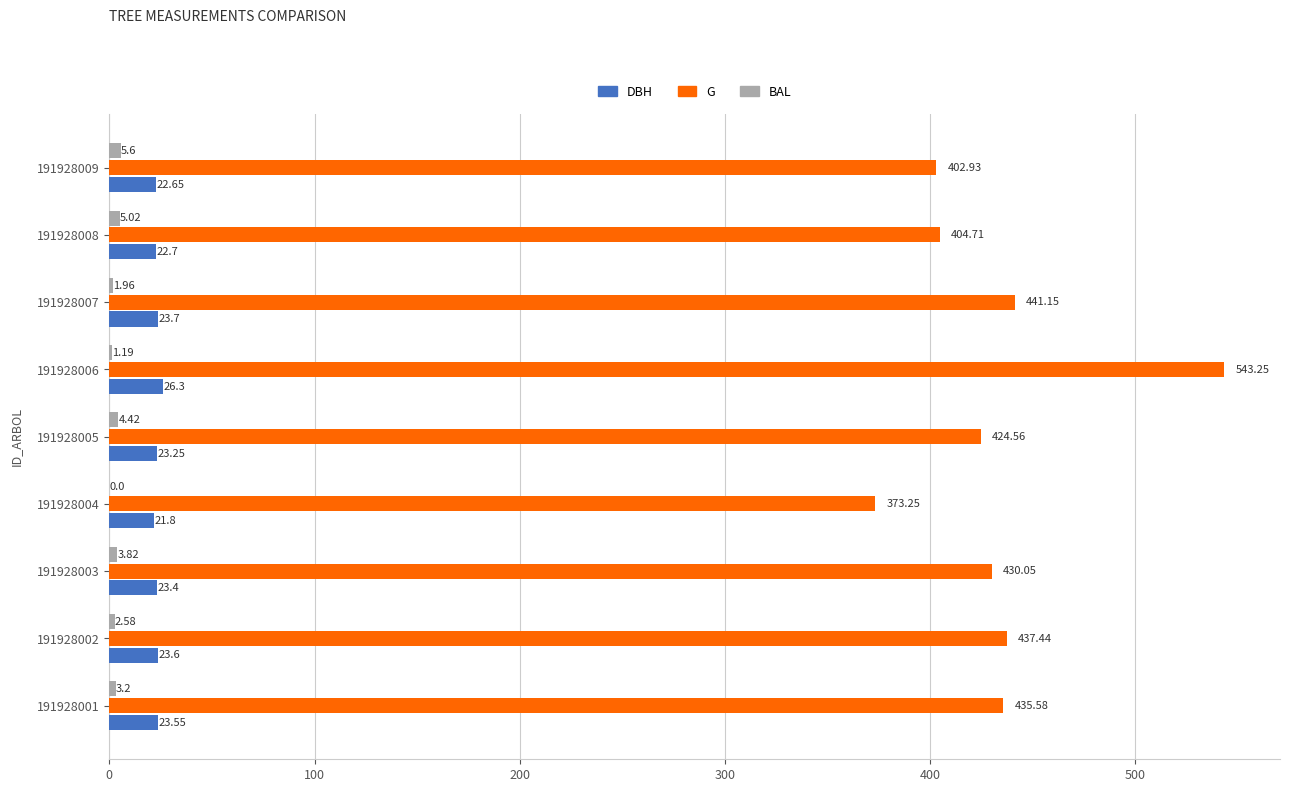

At which category is the sum across all series the highest?

191928006